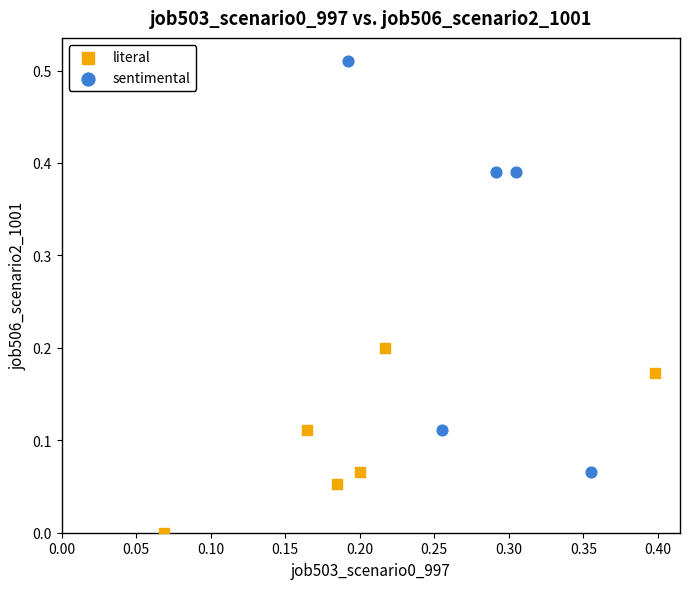

What are all the series names shown in the legend?

literal, sentimental